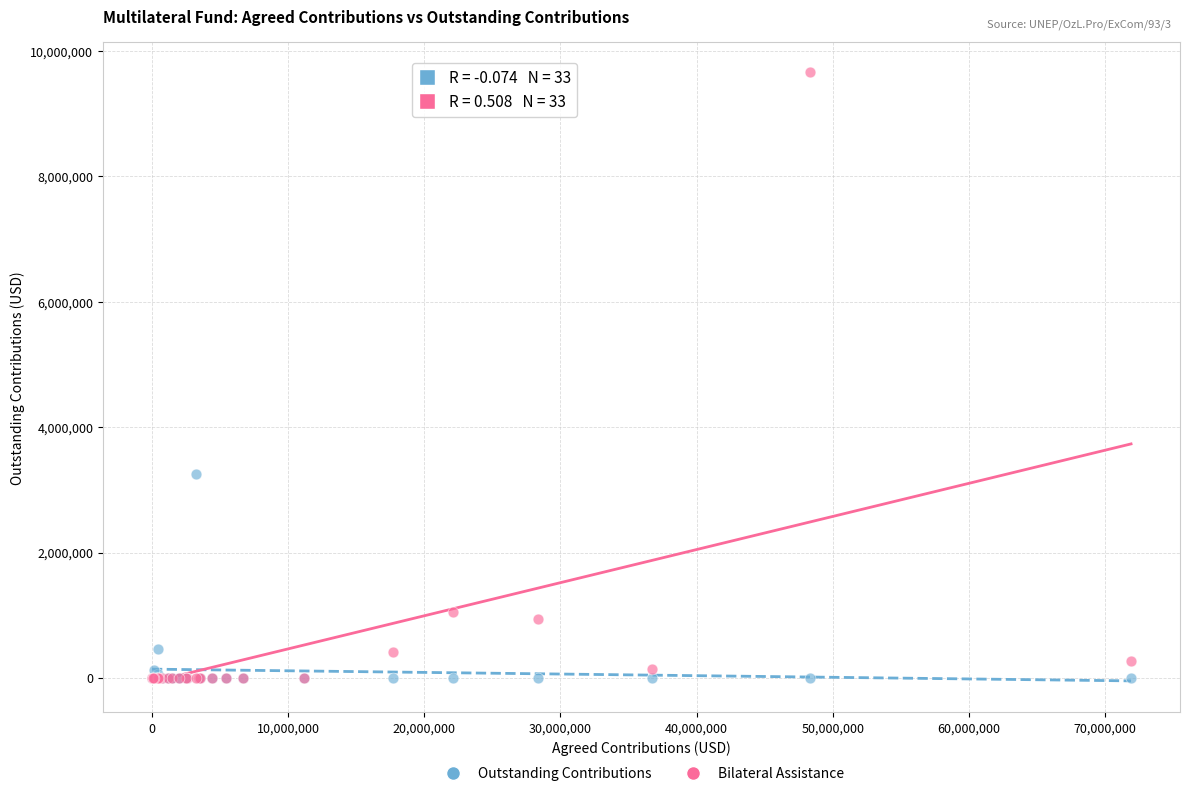

Which series reaches the maximum Y coordinate?

Bilateral Assistance